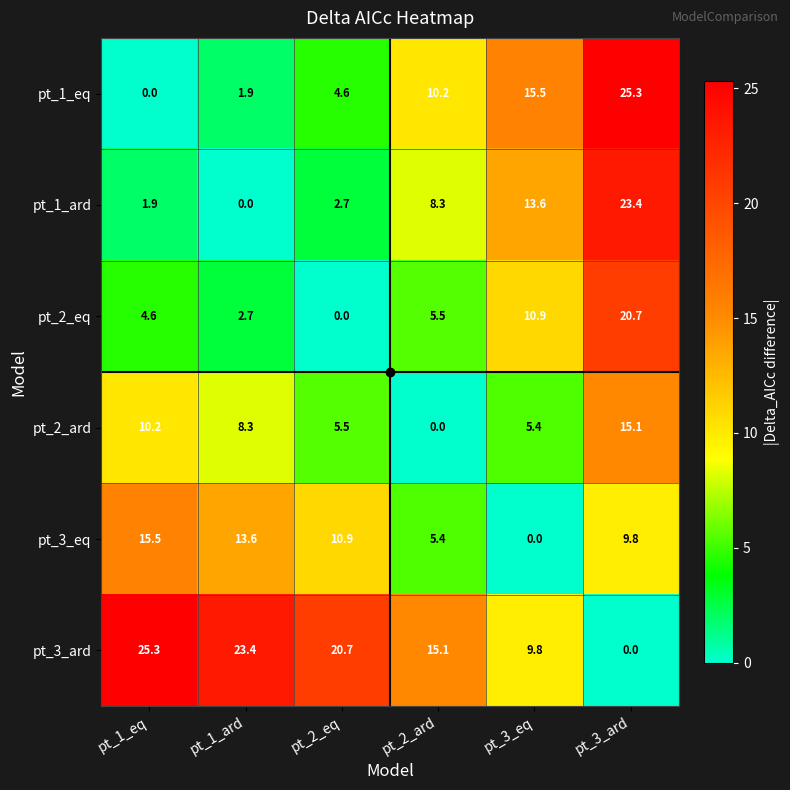

What is the spread (max minus min) of values at pt_3_eq?

15.5